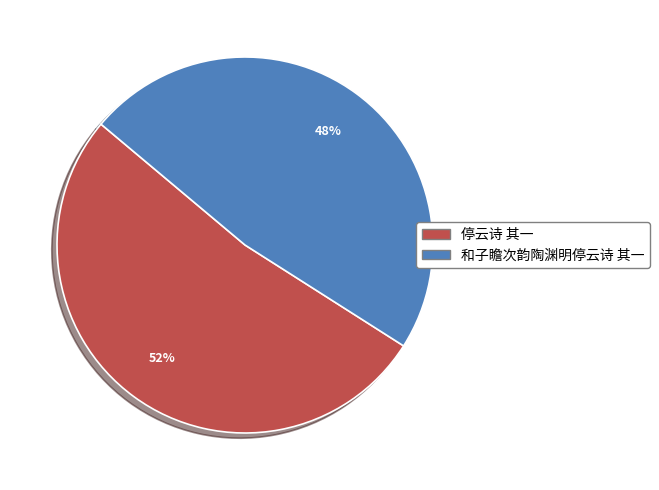

To the nearest percent, what is the average slice percentage?

50%